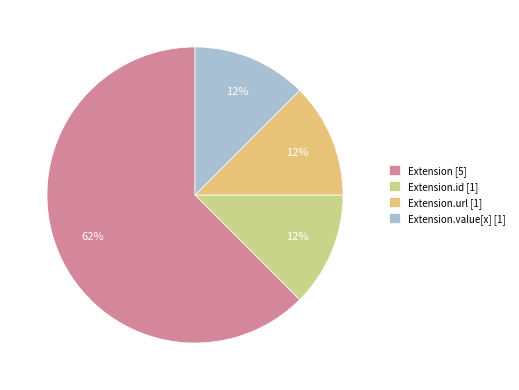

How many segments does this pie chart have?

4